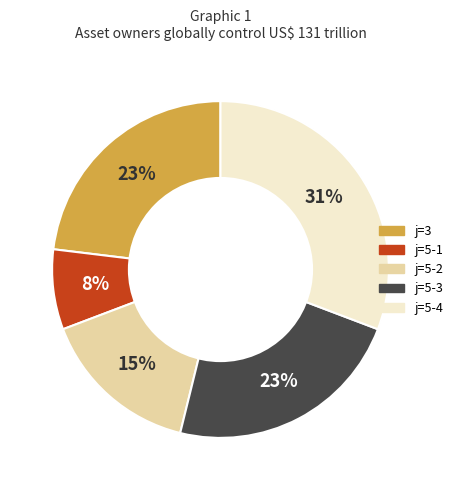

To the nearest percent, what is the difference between the largest and smallest slice percentages?

23%